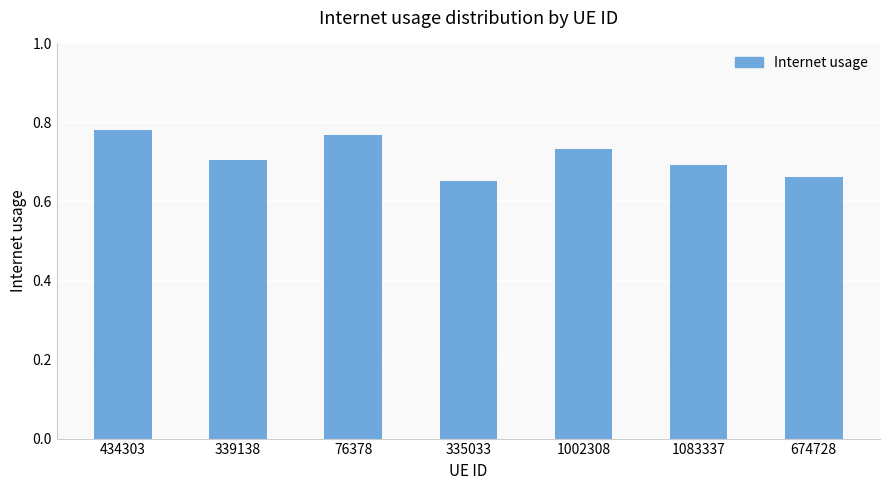

Count the values in the range 0 to 1.

7